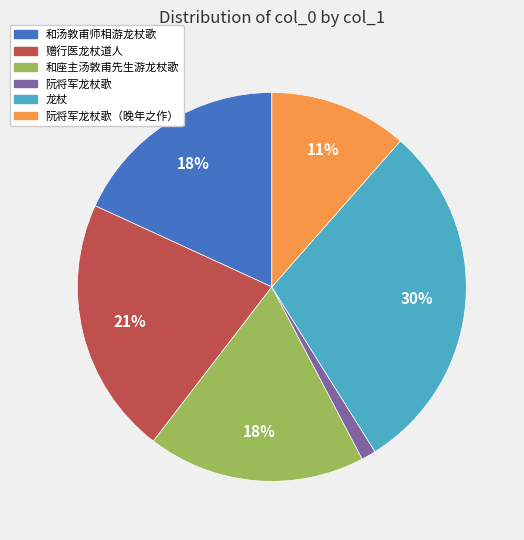

To the nearest percent, what is the average slice percentage?

17%